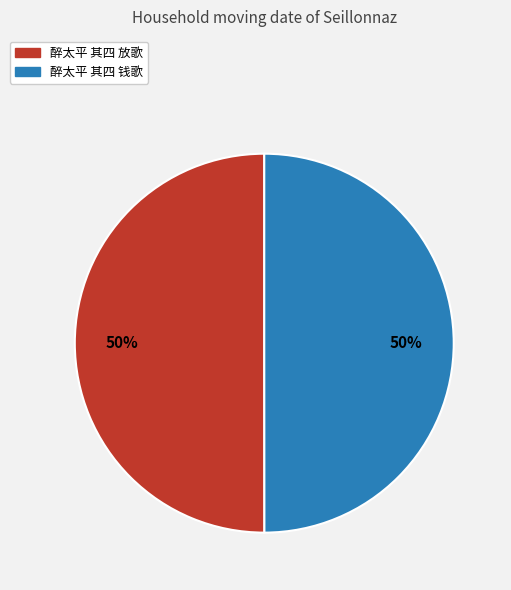

To the nearest percent, what portion does 醉太平 其四 钱歌 represent?

50%